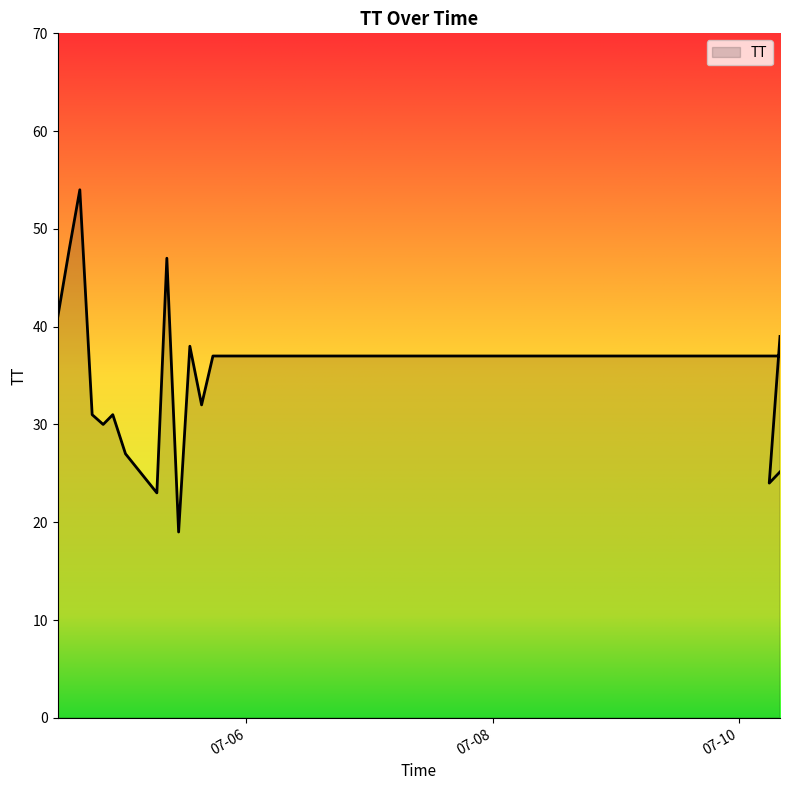

What is the difference between the values at 2015-07-10T13:06:54 and 2015-07-04T17:55:21?

6